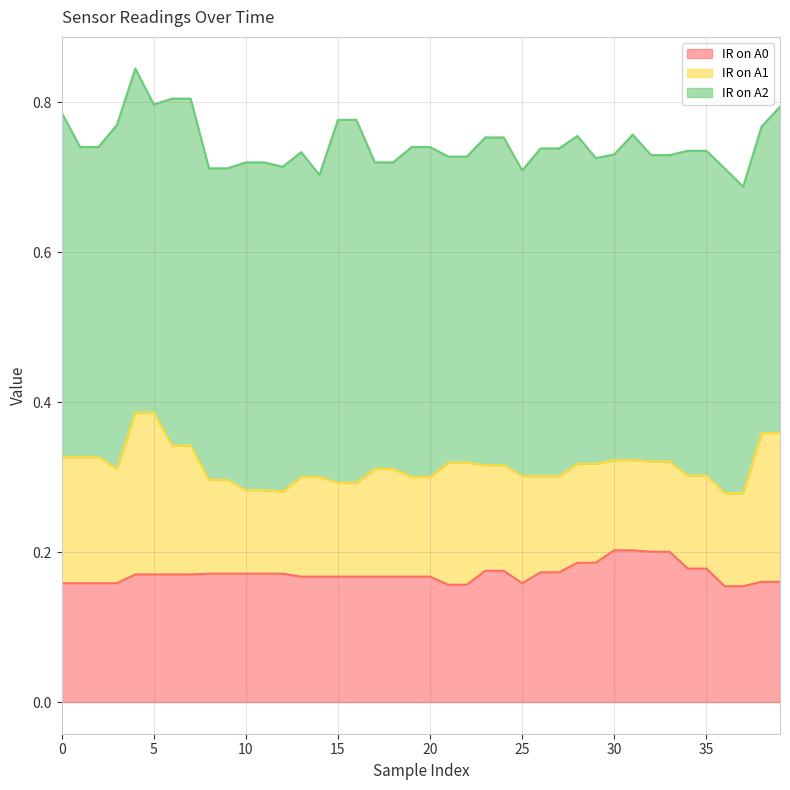

What is the total value across all series at 5?

0.8